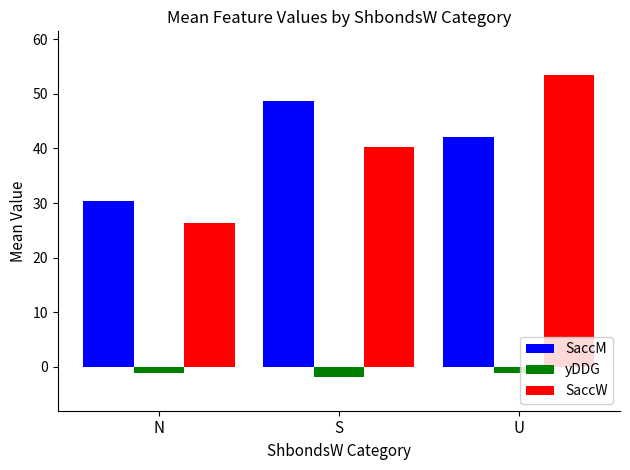

The value of yDDG at N is -1.0. True or false?

True